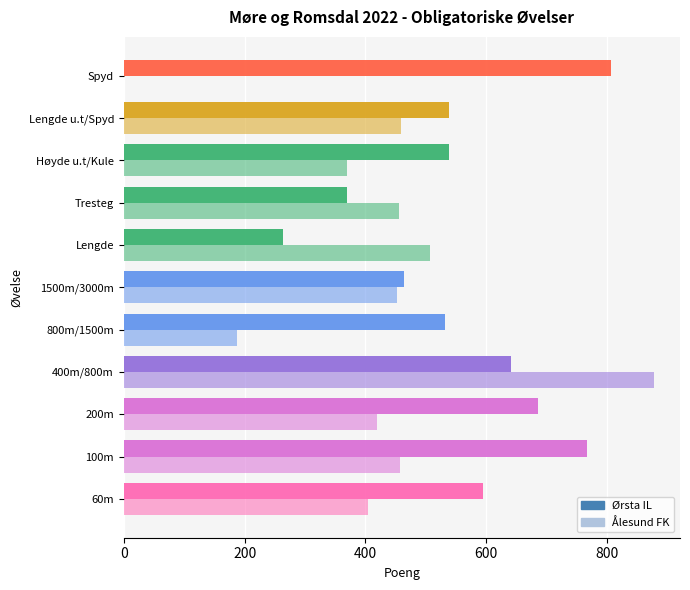

At how many categories does at least one series exceed 85?

11